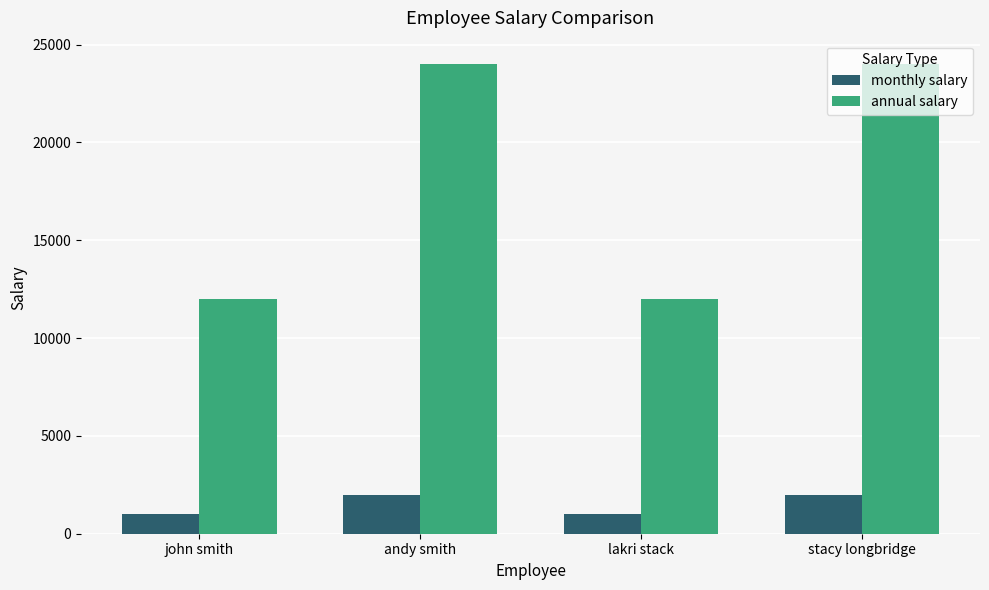

Reading left to right, extract all data points from this chart.

monthly salary: 1000	2000	1000	2000
annual salary: 12000	24000	12000	24000